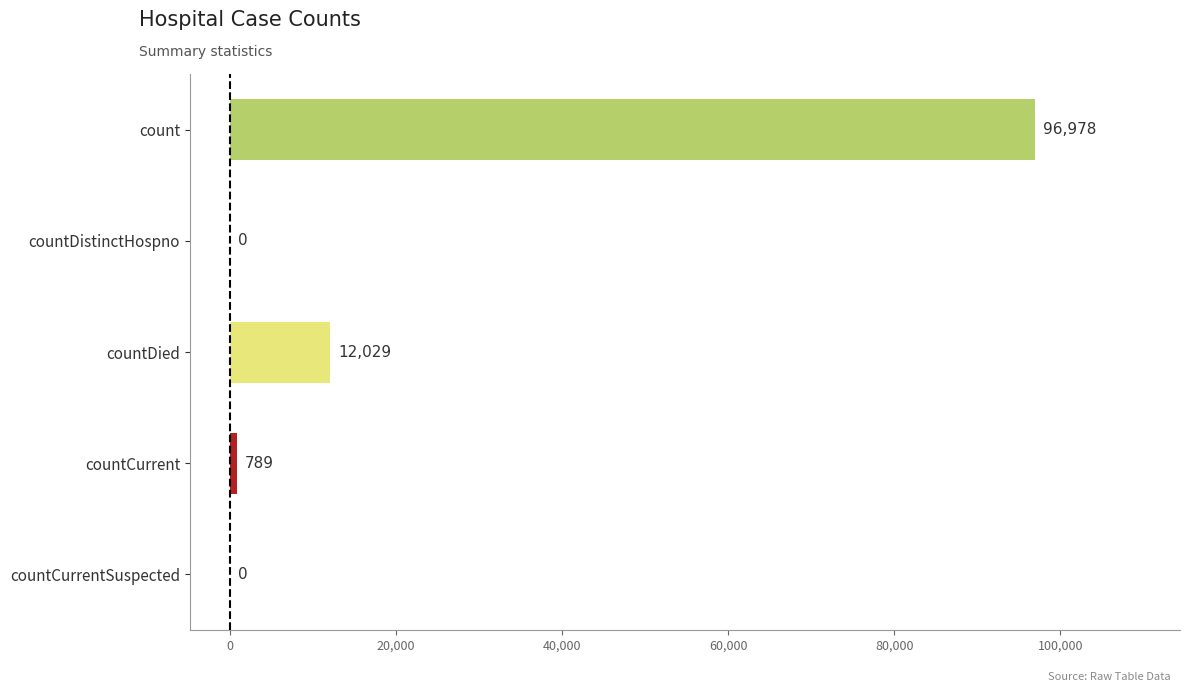

The chart shows a value of 789 at countCurrent. True or false?

True